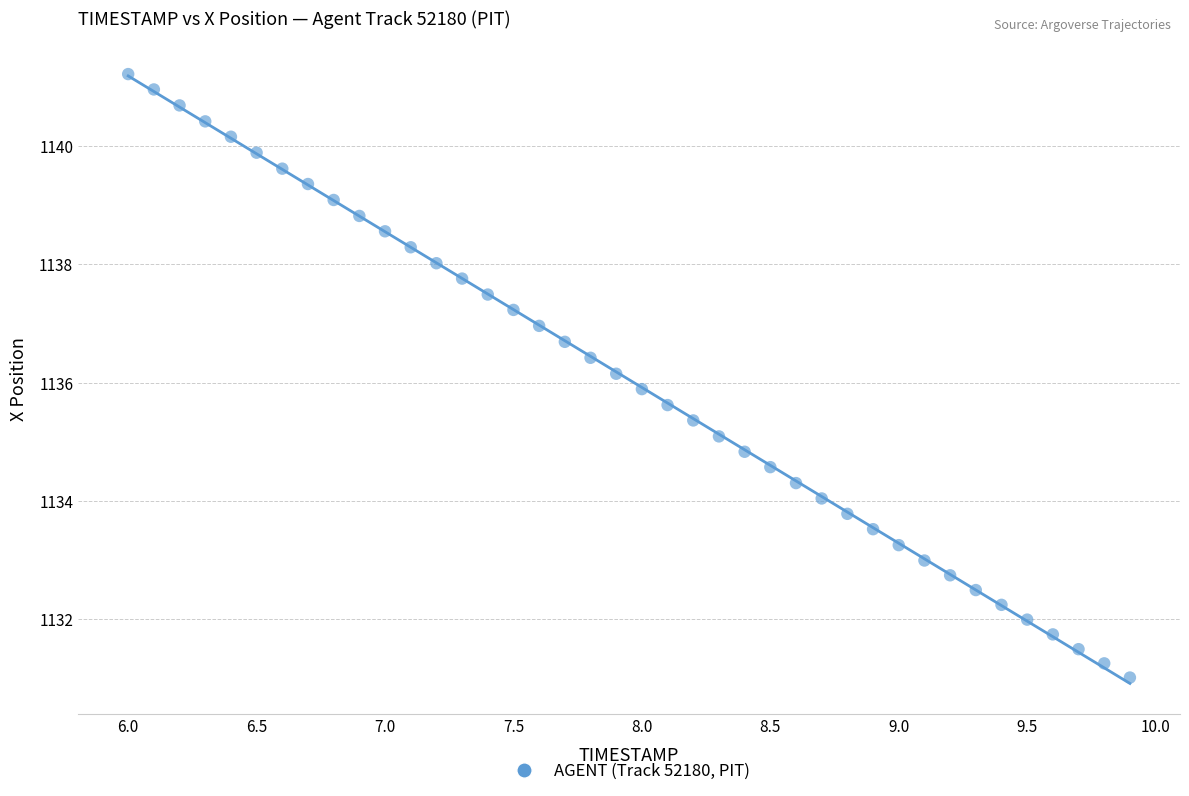

What is the range of Y values (max minus min)?

10.2